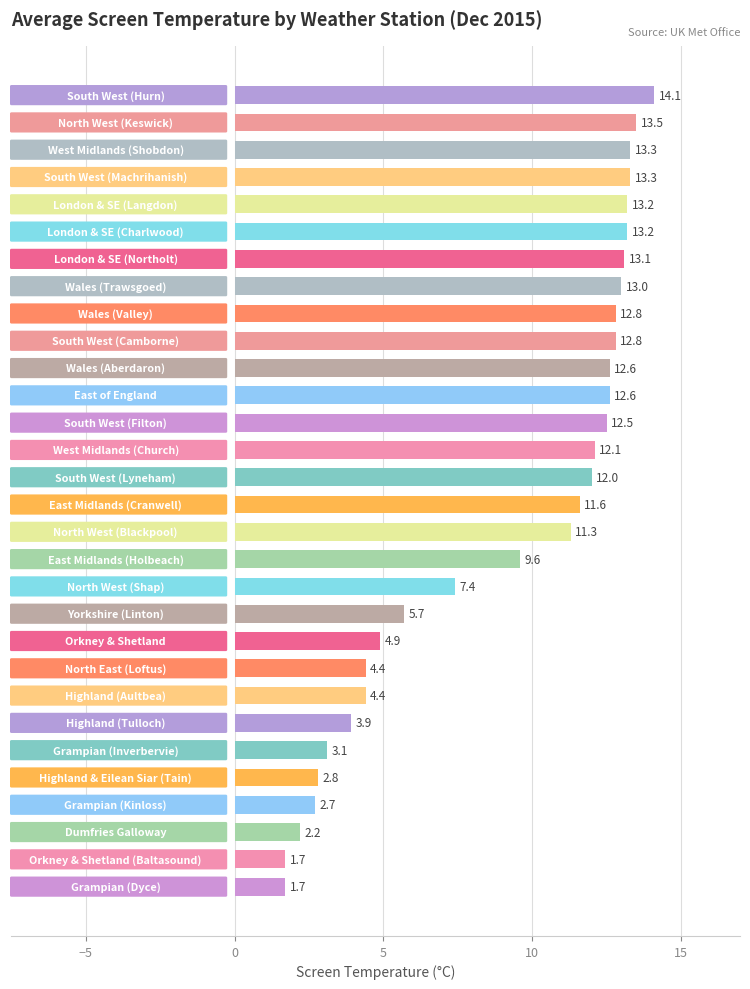

What is the maximum value shown in the chart?

14.1